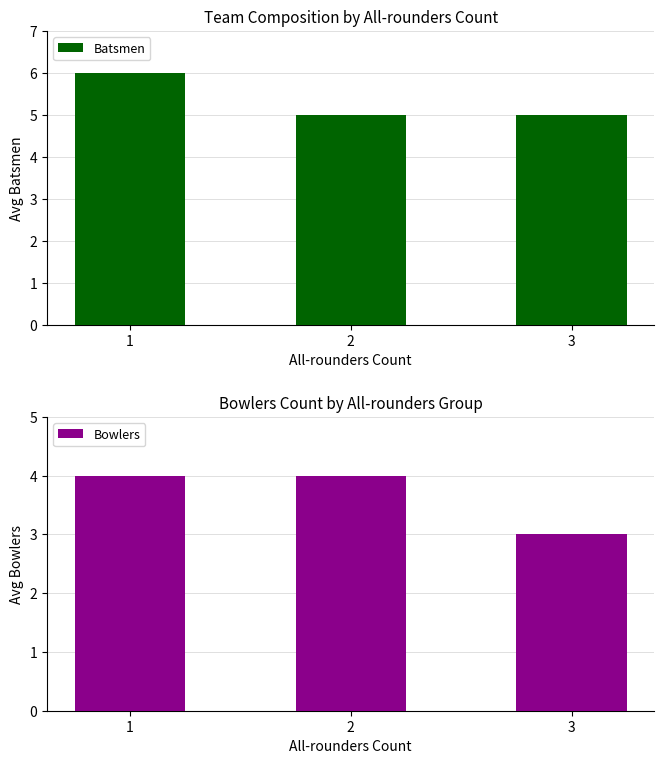

Rank the series by their maximum value, from lowest to highest.

Bowlers, Batsmen